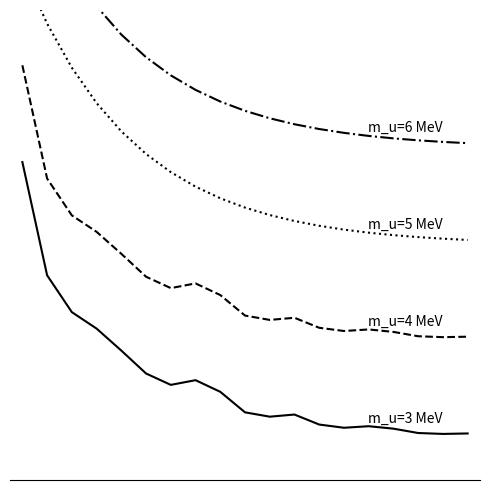

What is the average value of the m_u=6 MeV series?

1.3